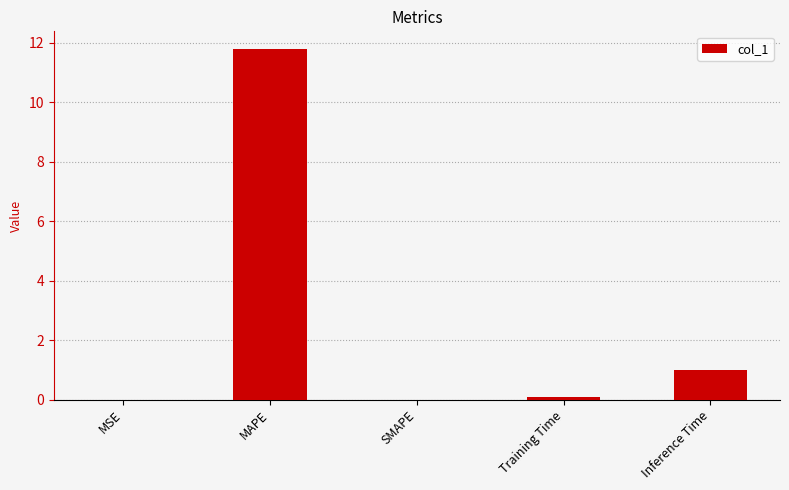

What is the approximate value at Training Time?

0.1